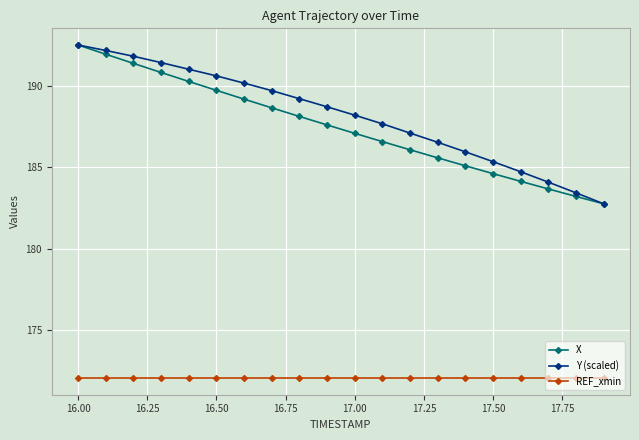

True or false: X has more than 0 points higher than both neighbors.

False